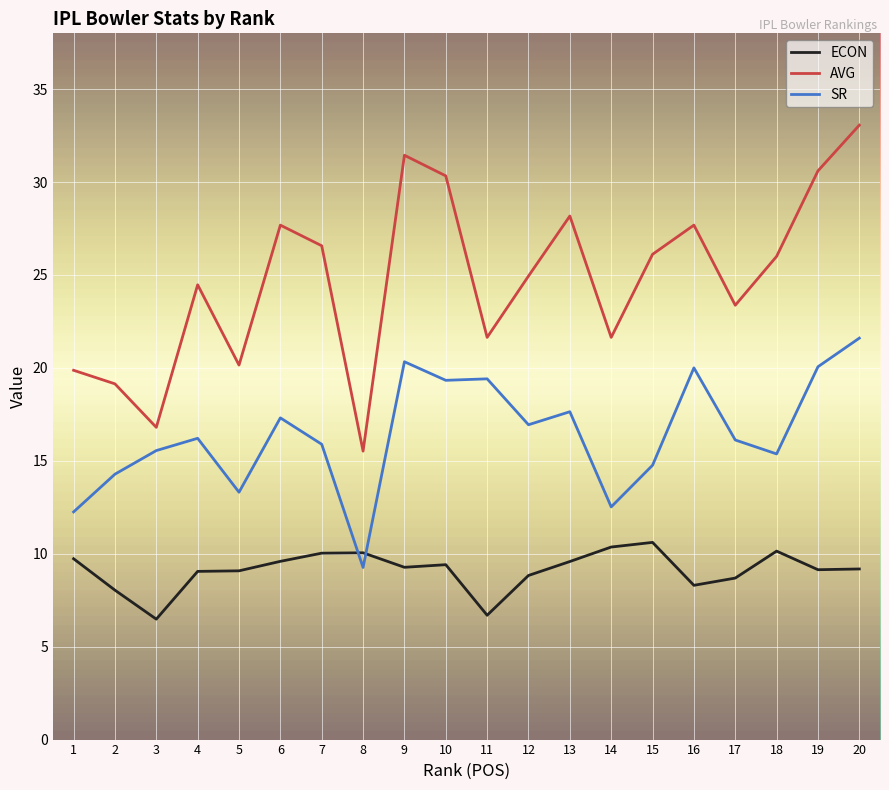

How many lines are shown in the chart?

3